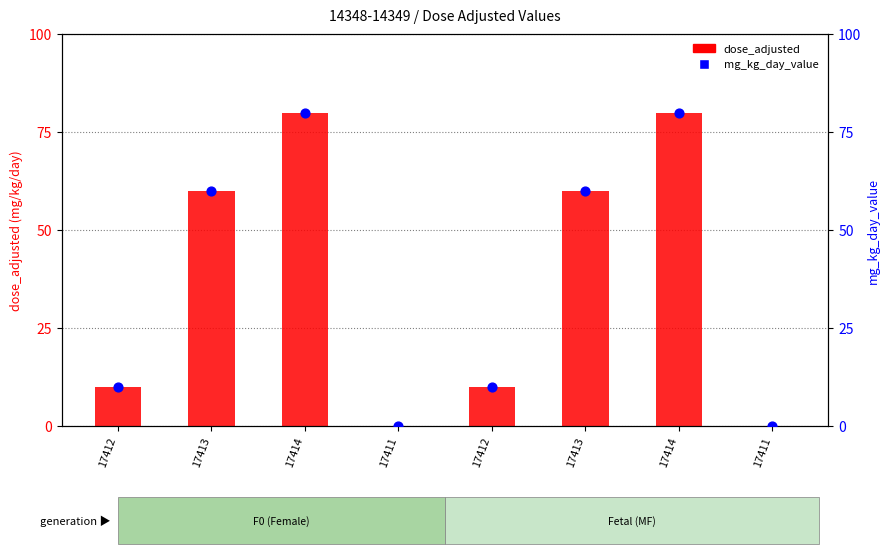

At how many categories does at least one series exceed 55?

4